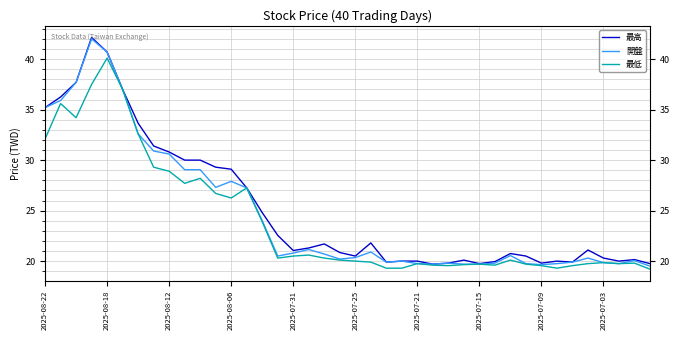

What is the smallest value displayed?

19.2